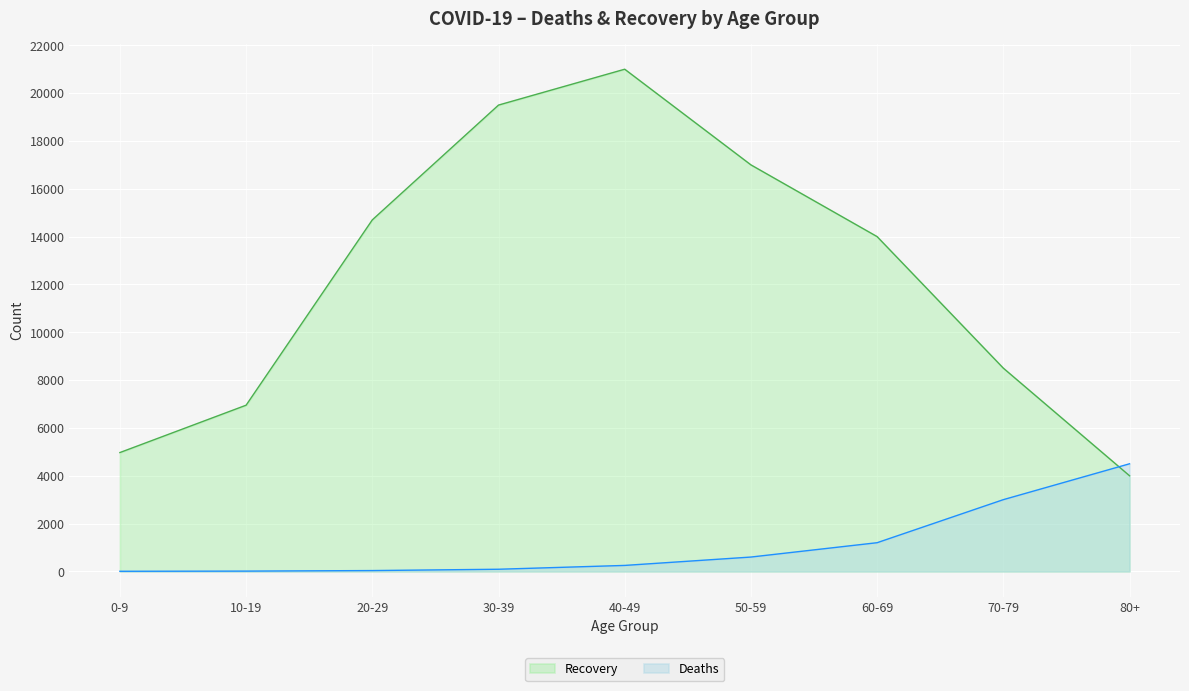

Which series changed the most between 0-9 and 30-39?

Recovery